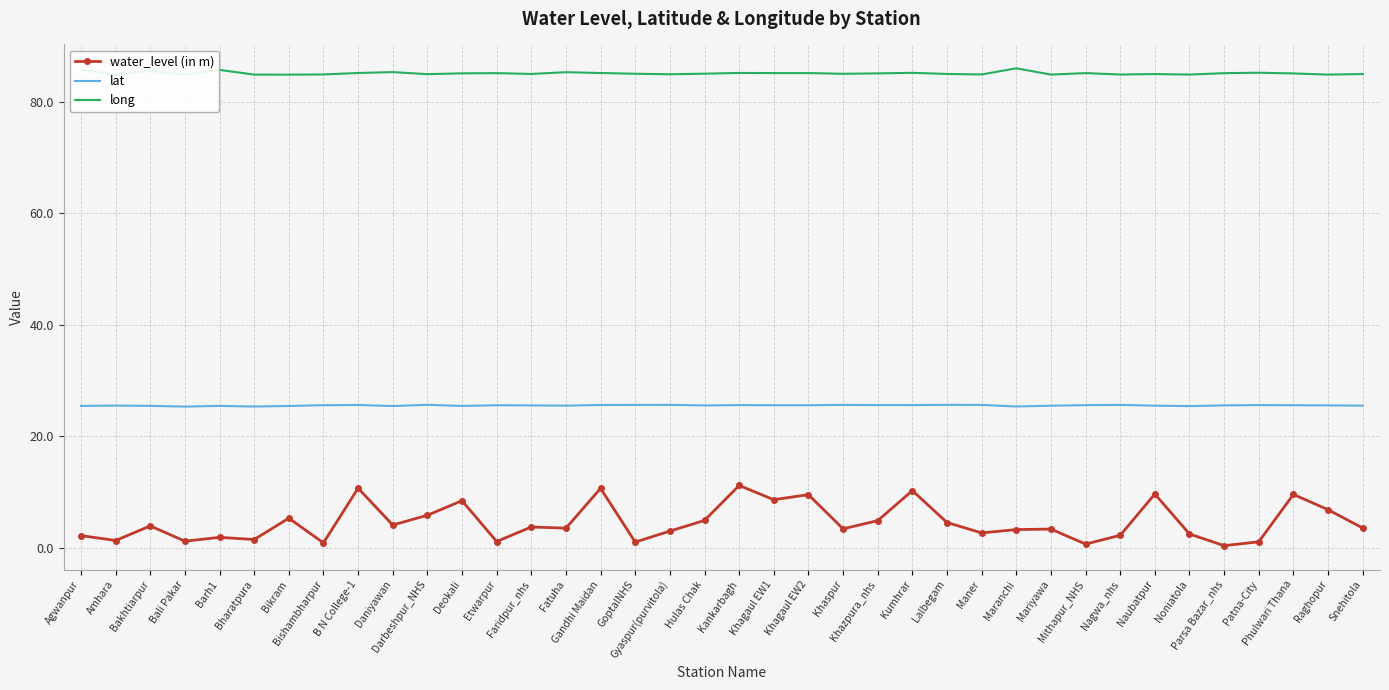

What position from the right is Gandhi Maidan?

23